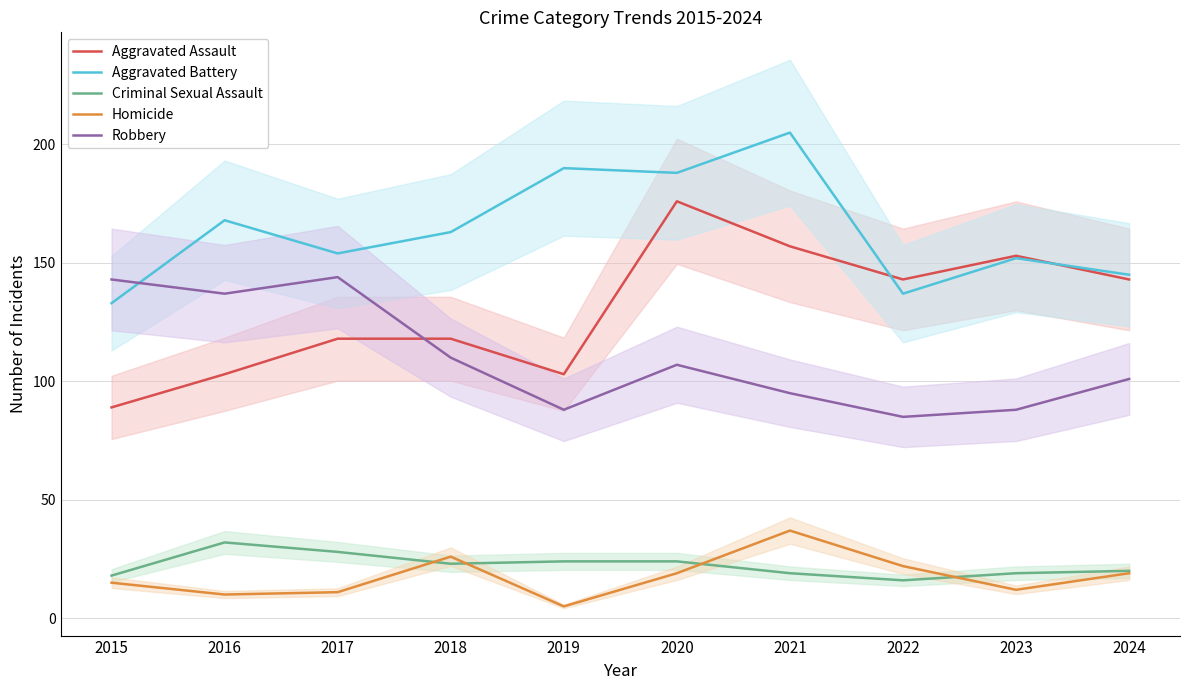

How many data points in Aggravated Battery are above 163?

4